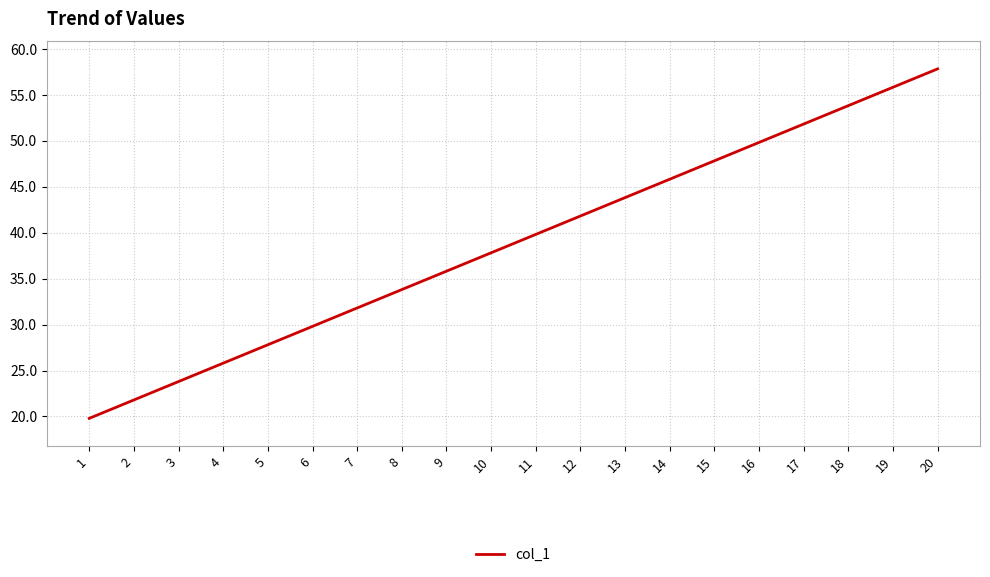

Where is the data nearest to the value 38?

10